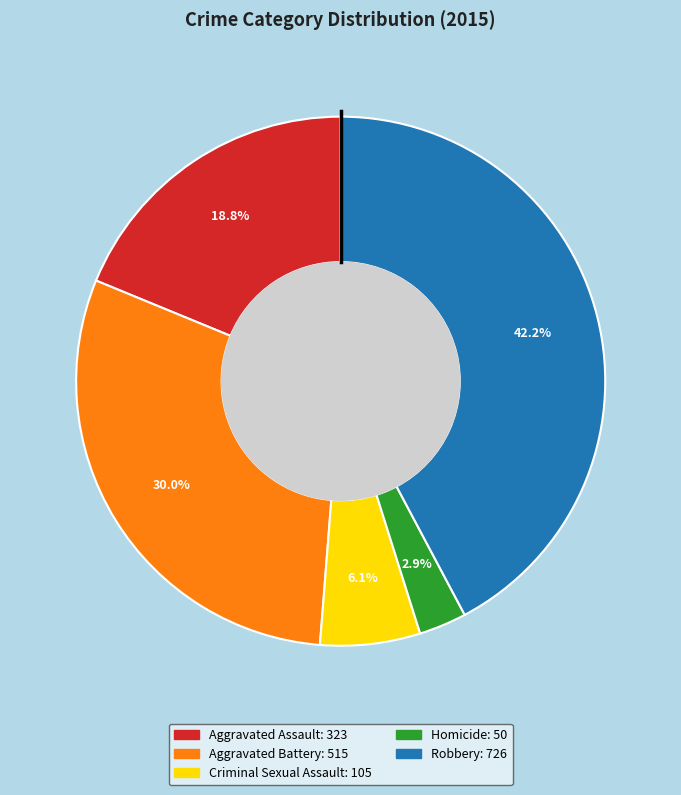

Combined, what portion of the pie is Criminal Sexual Assault and Aggravated Battery?

36.1%